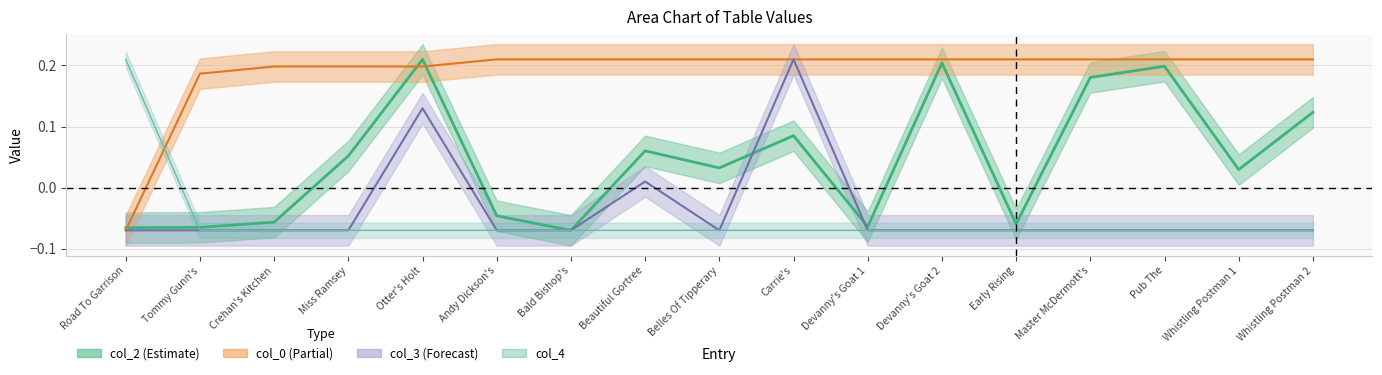

How many times do col_4 and col_2 cross each other?

1